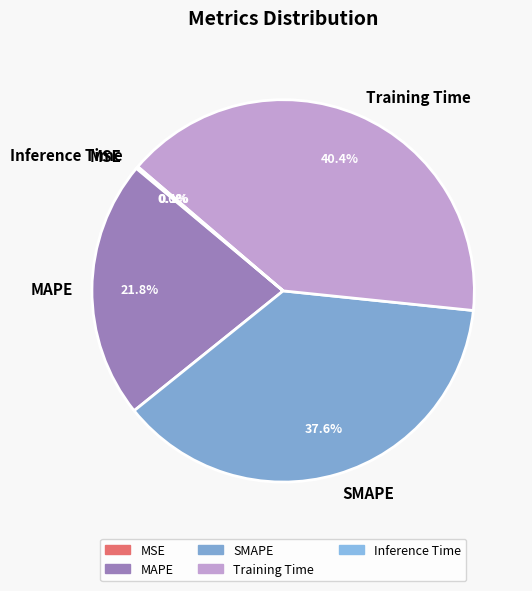

Which slice is the largest?

Training Time